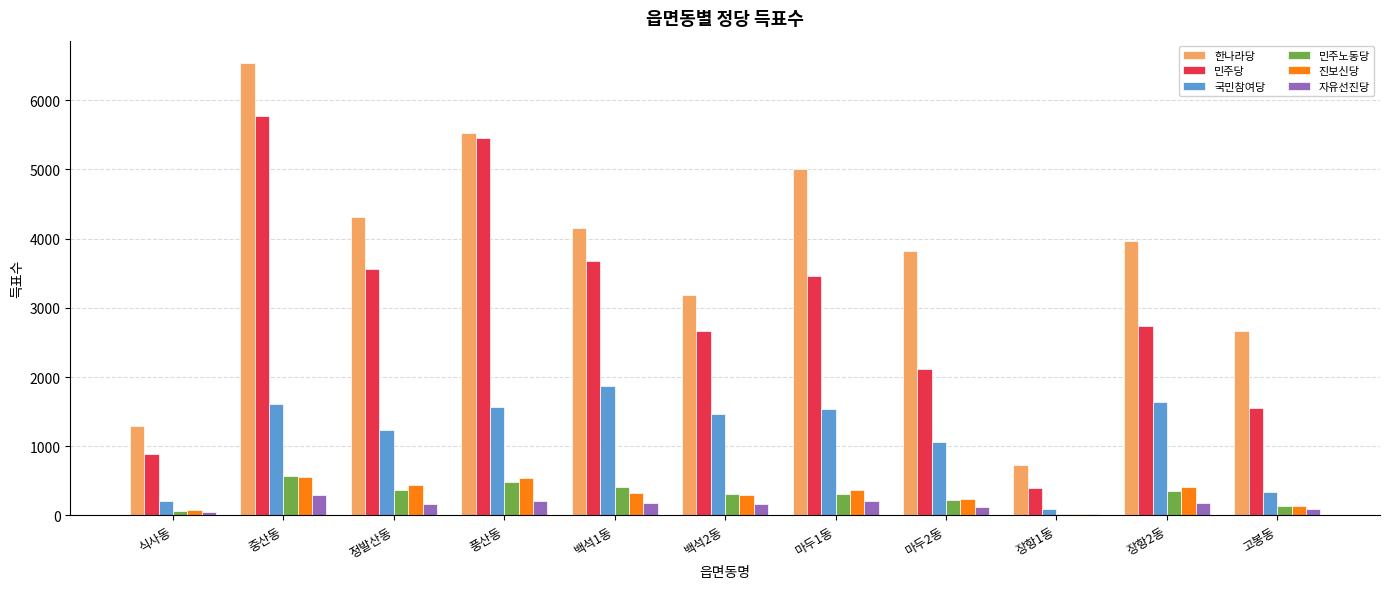

Between 식사동 and 장항1동, which series saw the biggest shift?

한나라당